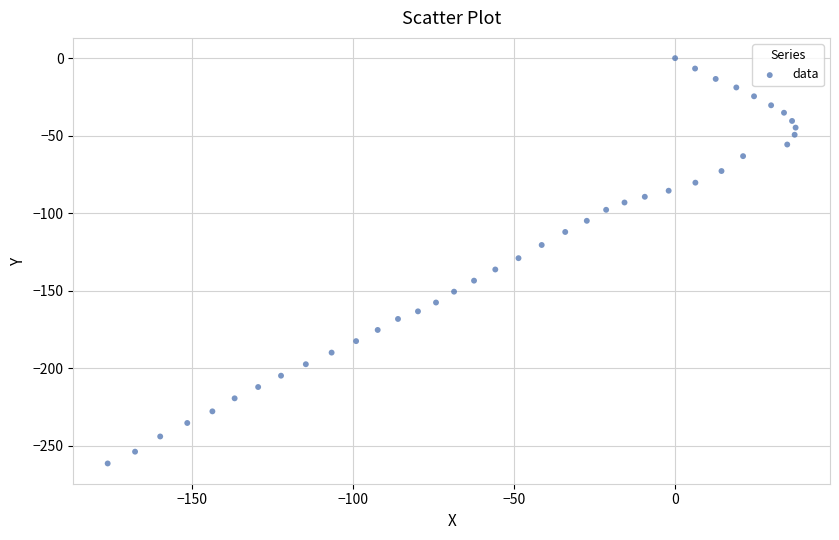

What is the range of Y values (max minus min)?

261.4